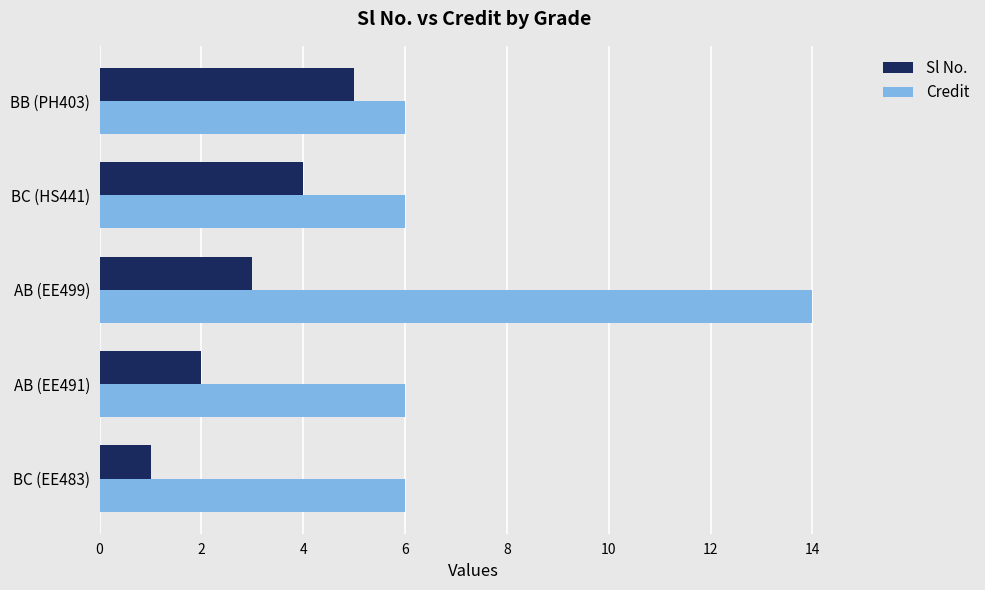

Is it true that Sl No. equals 6 at BC (HS441)?

False